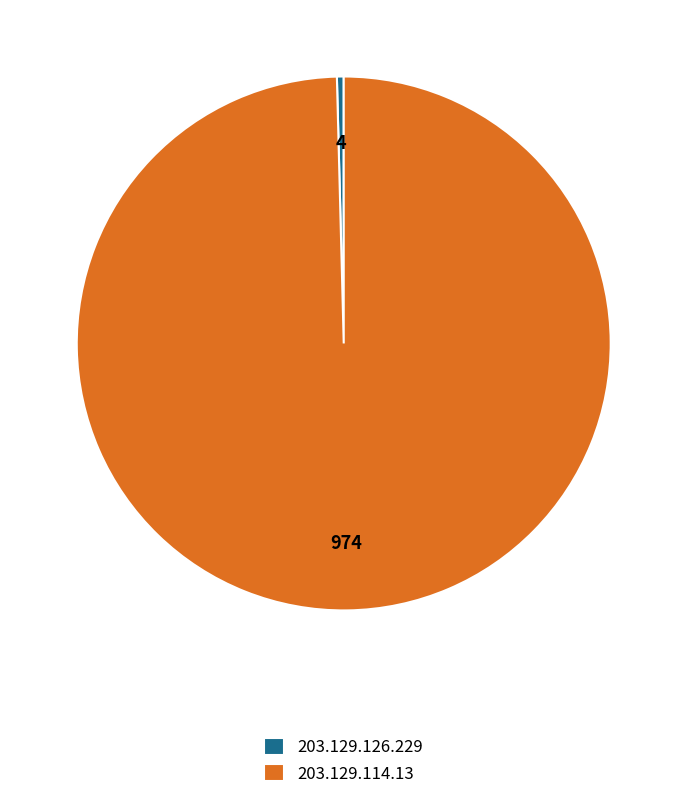

True or false: 203.129.126.229 accounts for 0% of the total.

True